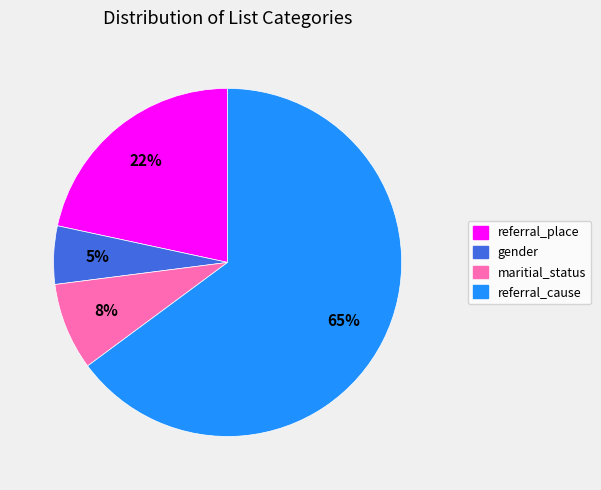

To the nearest percent, what percentage of the pie is maritial_status?

8%